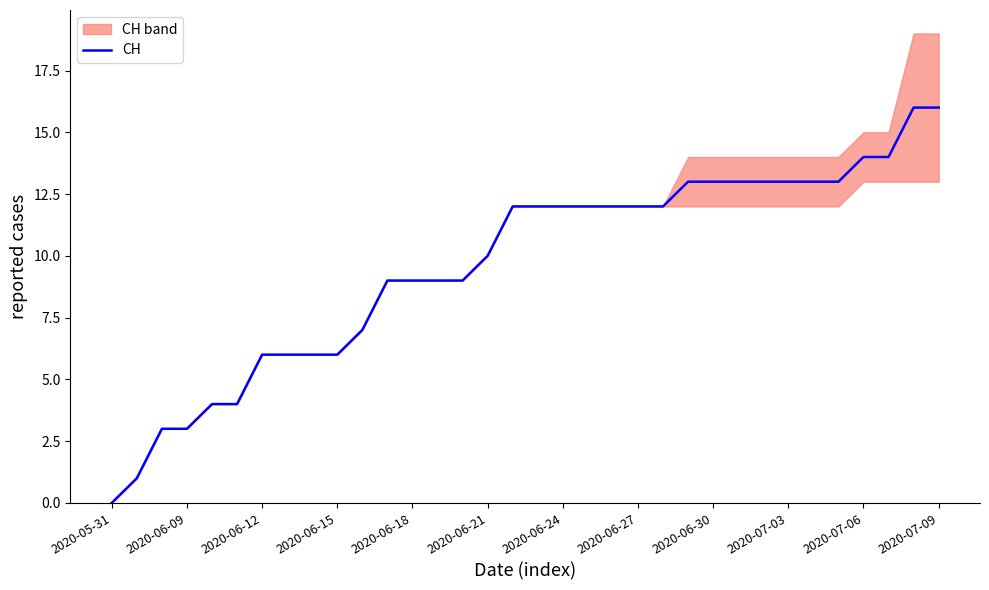

What is the maximum value for CH?

16